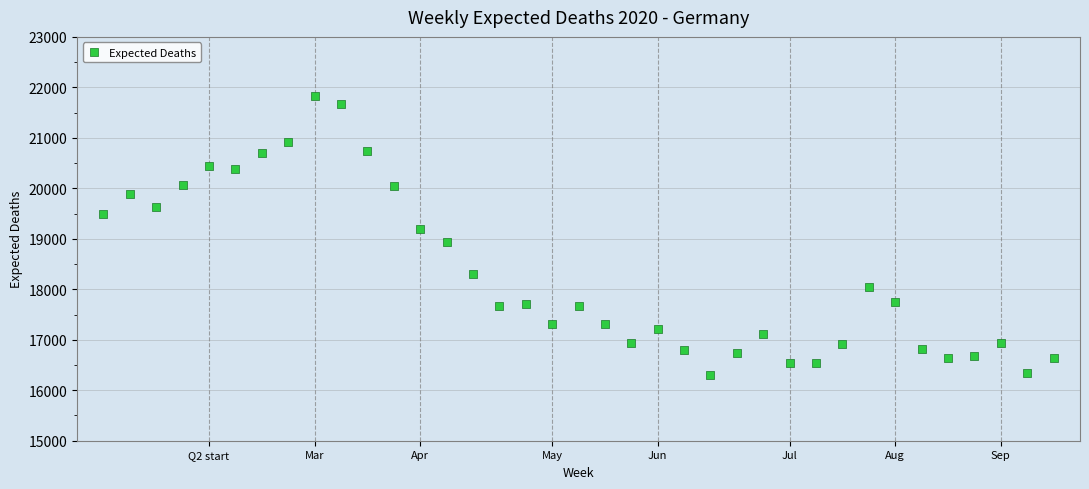

What is the range of X values (max minus min)?

36.0